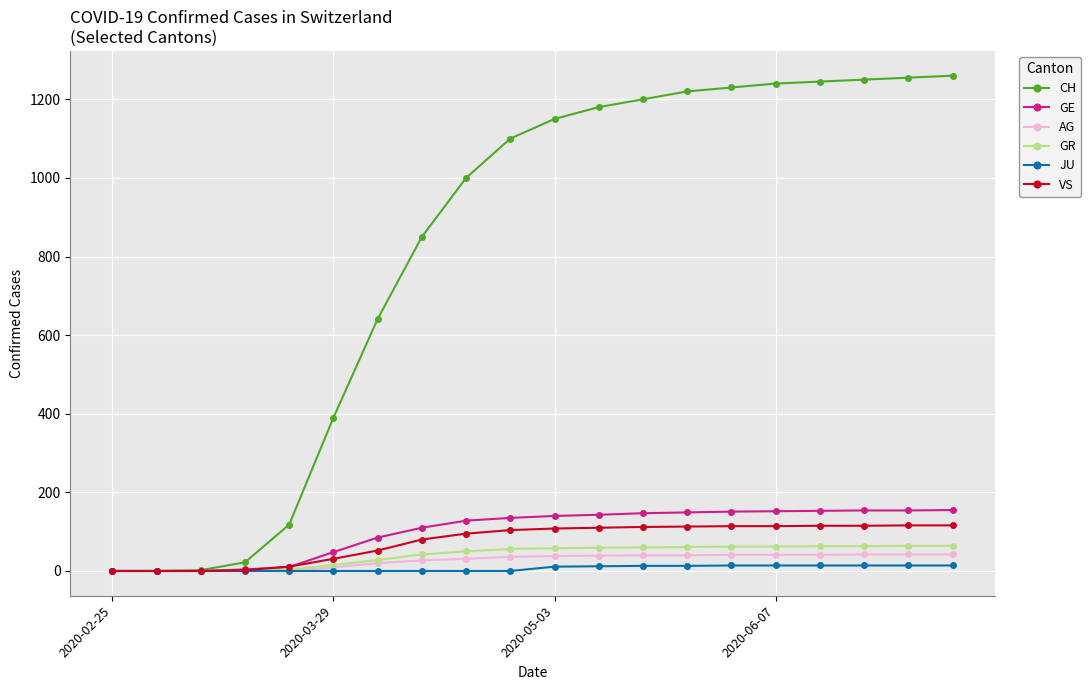

Which series has the largest range (max minus min)?

CH